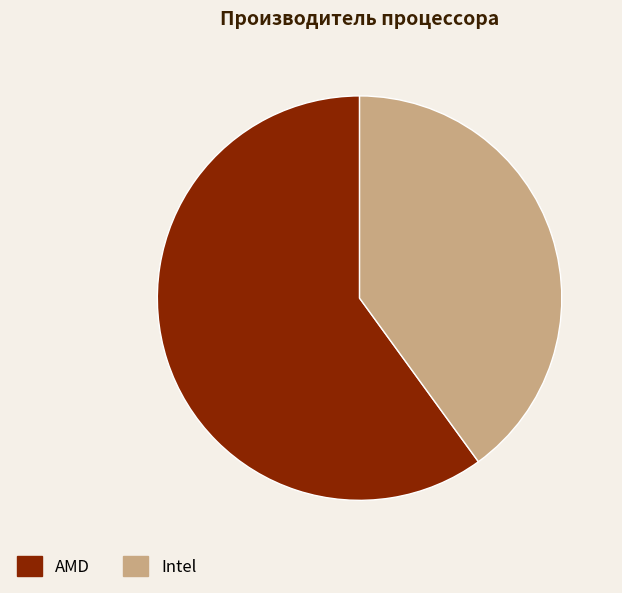

Rank the categories by value from highest to lowest.

AMD, Intel